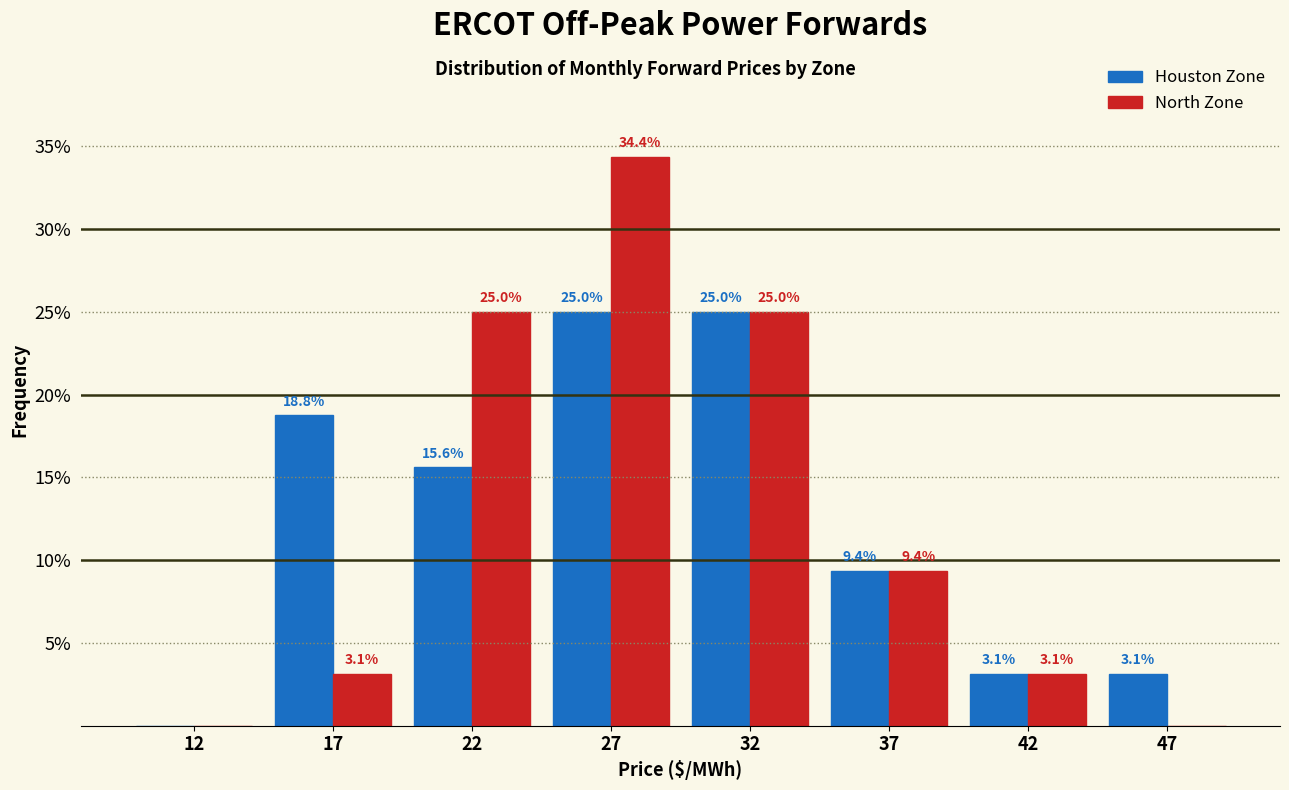

Reading left to right, what are all the values shown in this chart?

Houston Zone: 12=0.0	17=18.8	22=15.6	27=25.0	32=25.0	37=9.4	42=3.1	47=3.1
North Zone: 12=0.0	17=3.1	22=25.0	27=34.4	32=25.0	37=9.4	42=3.1	47=0.0